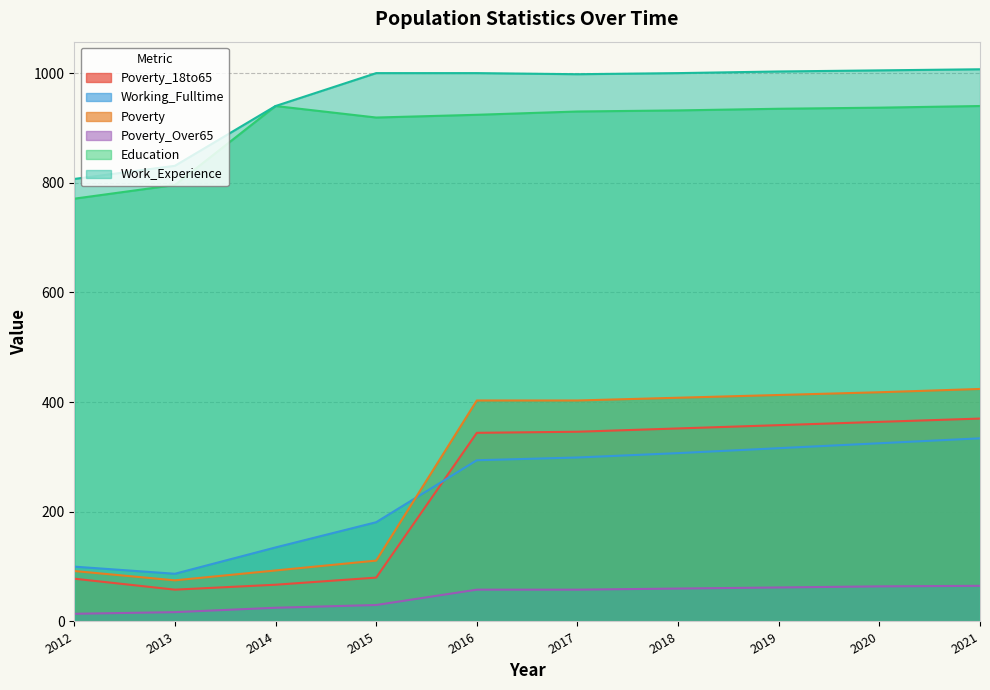

What is the greatest value displayed?

1007